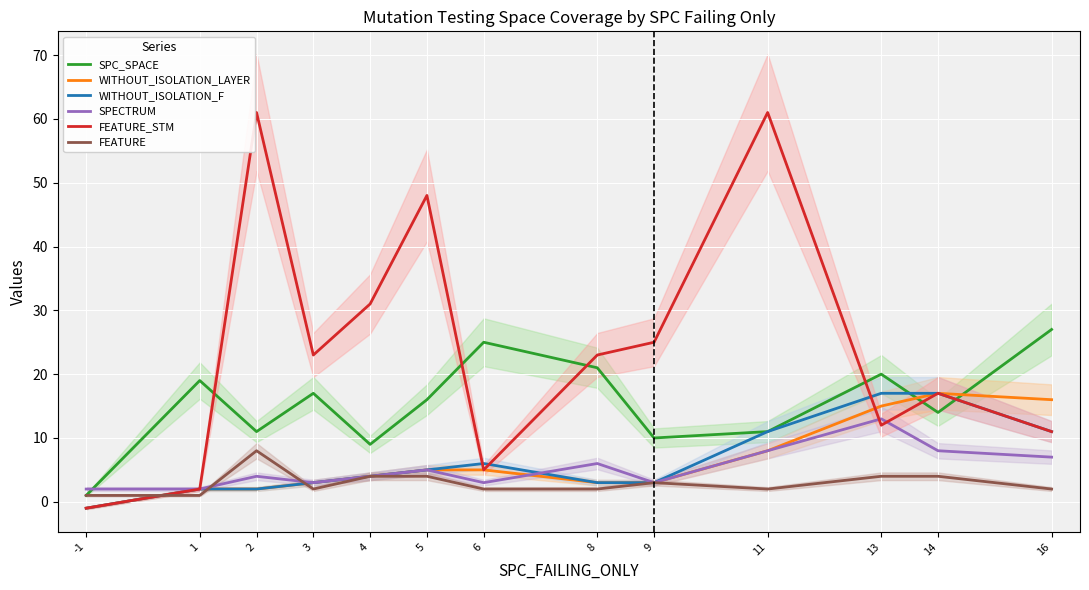

Is this an area chart (filled region under the line)?

No